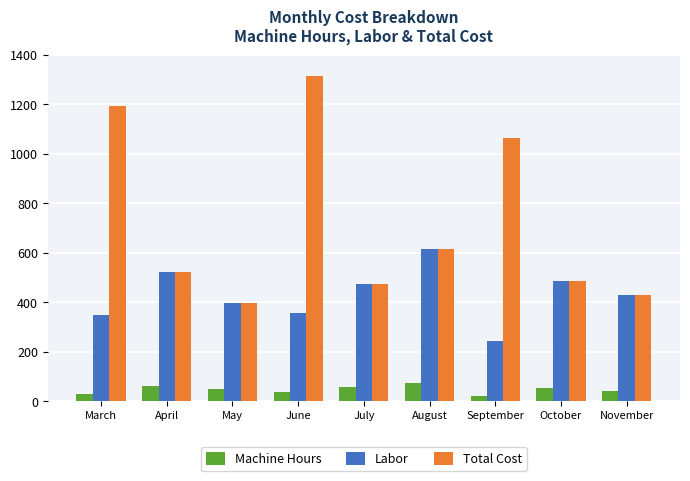

At which label is Labor closest to 431?

November